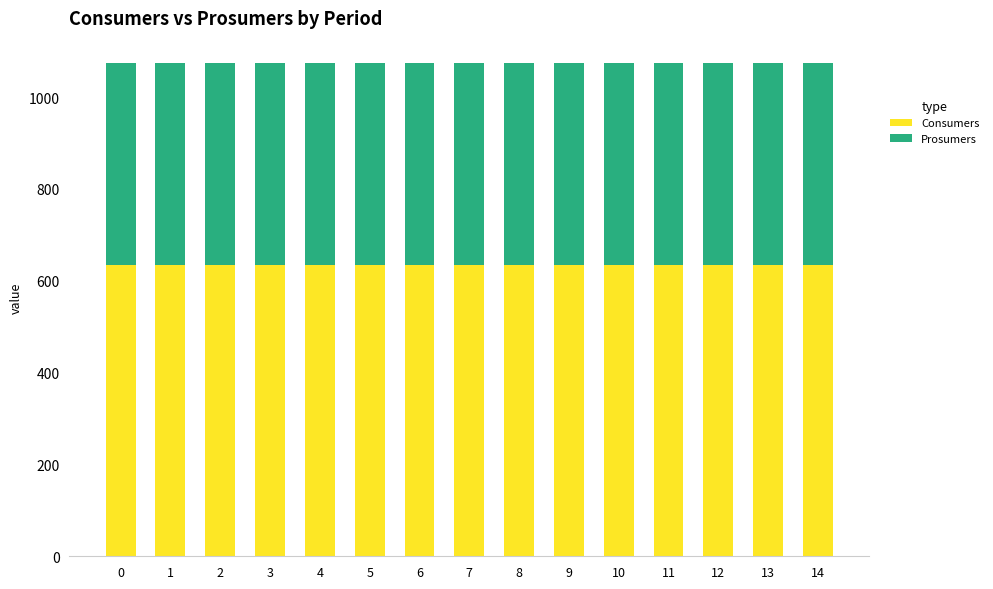

The value of Consumers at 2 is 953. True or false?

False